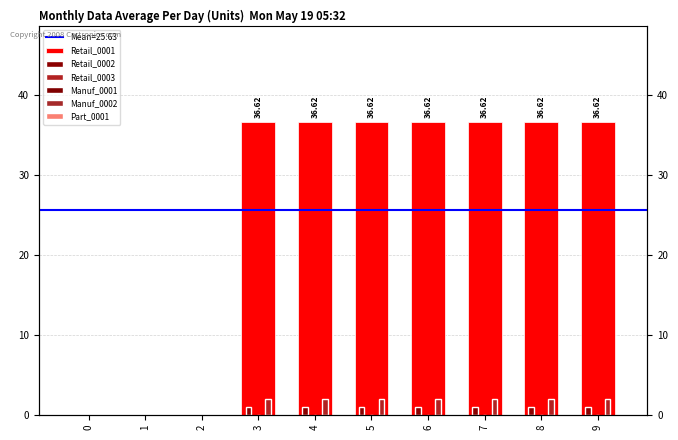

Reading left to right, extract all data points from this chart.

Retail_0001: 0.0	0.0	0.0	36.6	36.6	36.6	36.6	36.6	36.6	36.6
Retail_0002: 0.0	0.0	0.0	1.0	1.0	1.0	1.0	1.0	1.0	1.0
Retail_0003: 0.0	0.0	0.0	2.0	2.0	2.0	2.0	2.0	2.0	2.0
Manuf_0001: 0.0	0.0	0.0	0.0	0.0	0.0	0.0	0.0	0.0	0.0
Manuf_0002: 0.0	0.0	0.0	0.0	0.0	0.0	0.0	0.0	0.0	0.0
Part_0001: 0.0	0.0	0.0	0.0	0.0	0.0	0.0	0.0	0.0	0.0